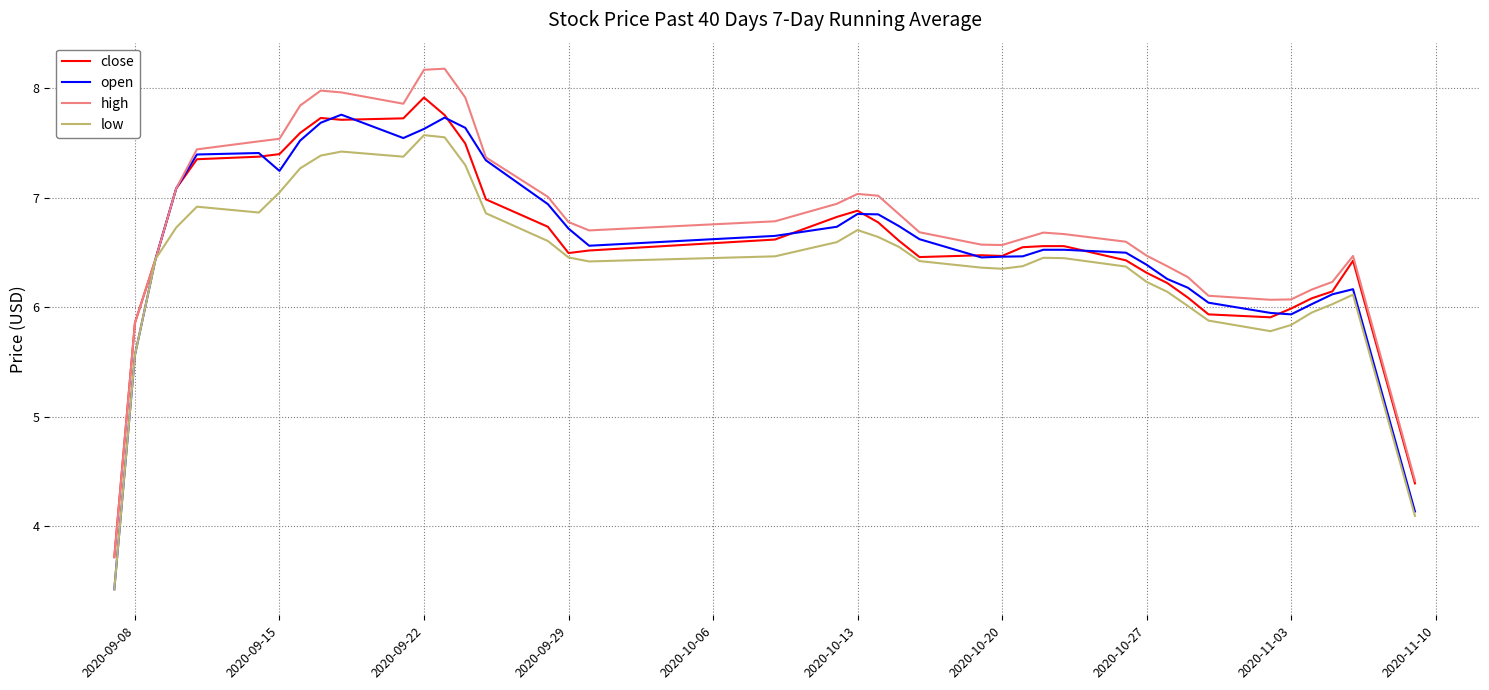

What is the sum of all low values?

256.9